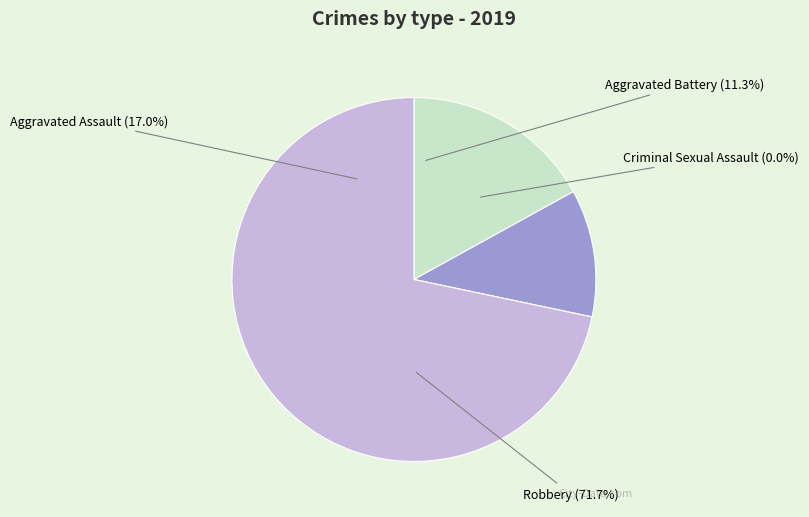

To the nearest percent, what is the difference between the Robbery and Aggravated Battery slice percentages?

60%